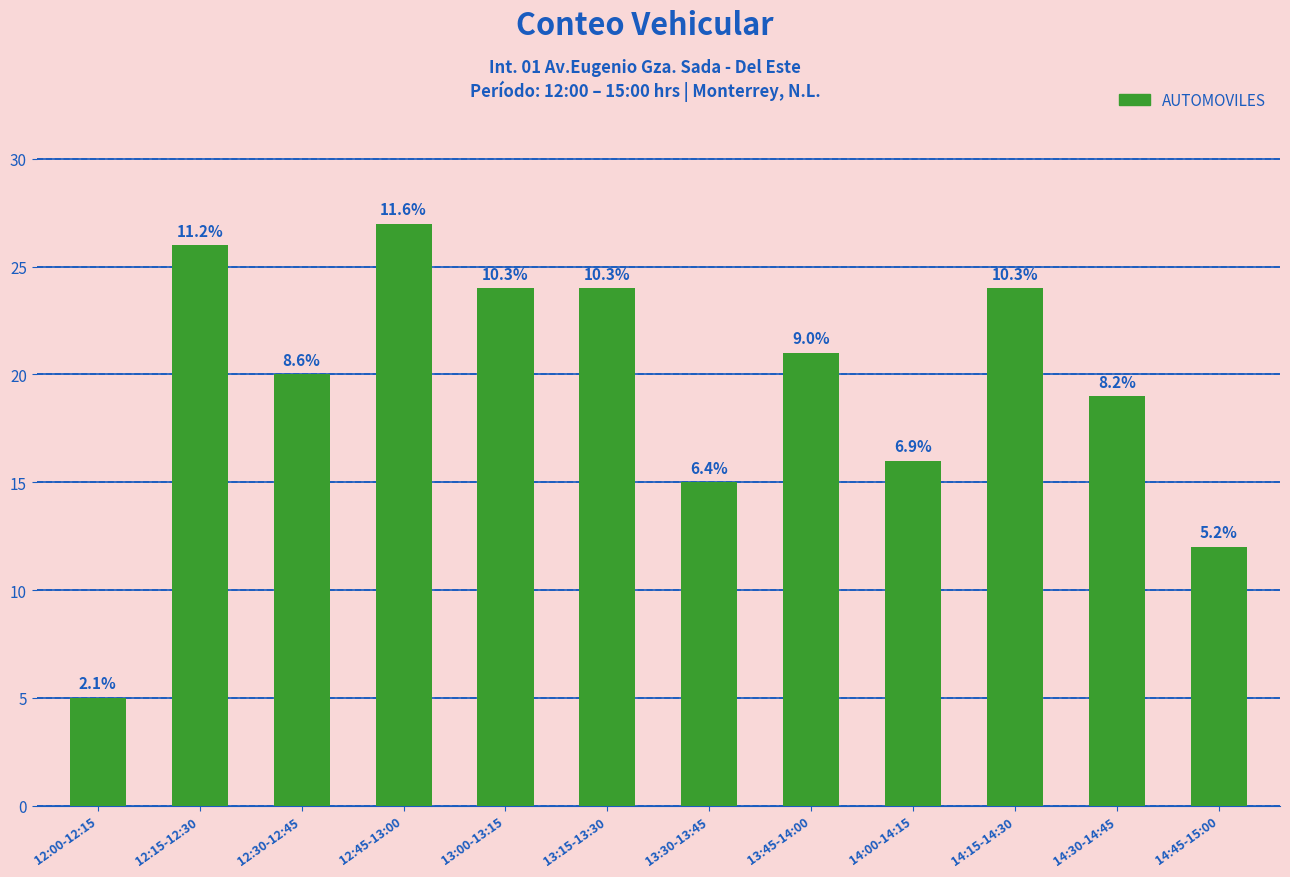

How many bars are there in total?

12